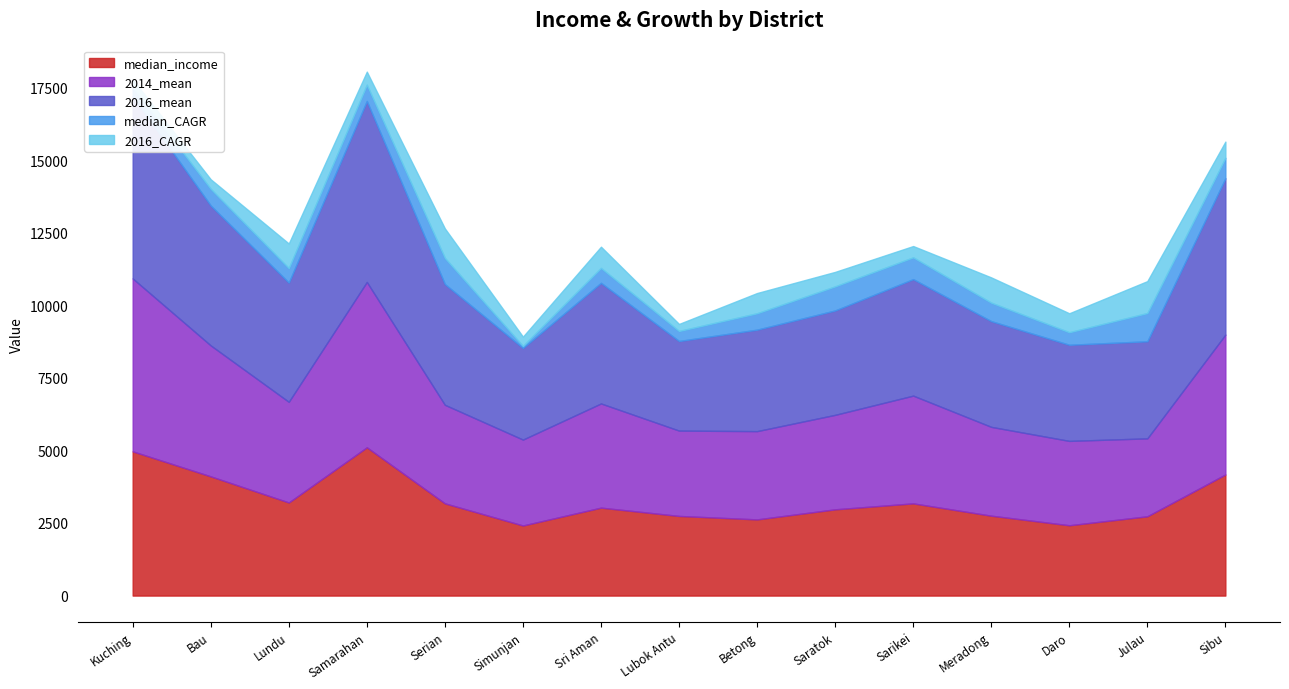

True or false: 2014_mean and median_income cross at least once.

False